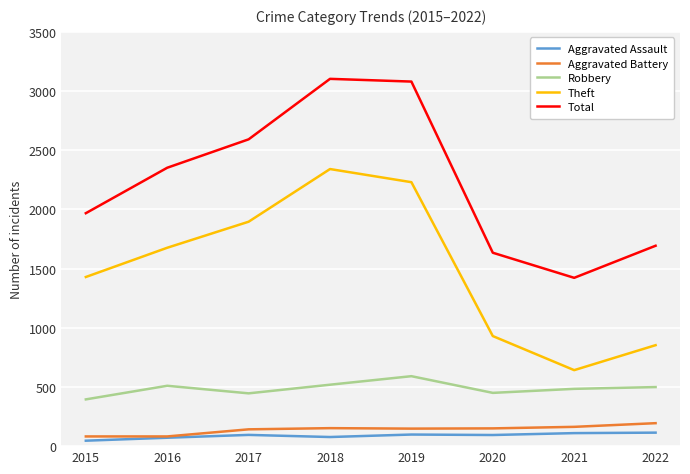

The Theft series shows 3918 at 2019. True or false?

False